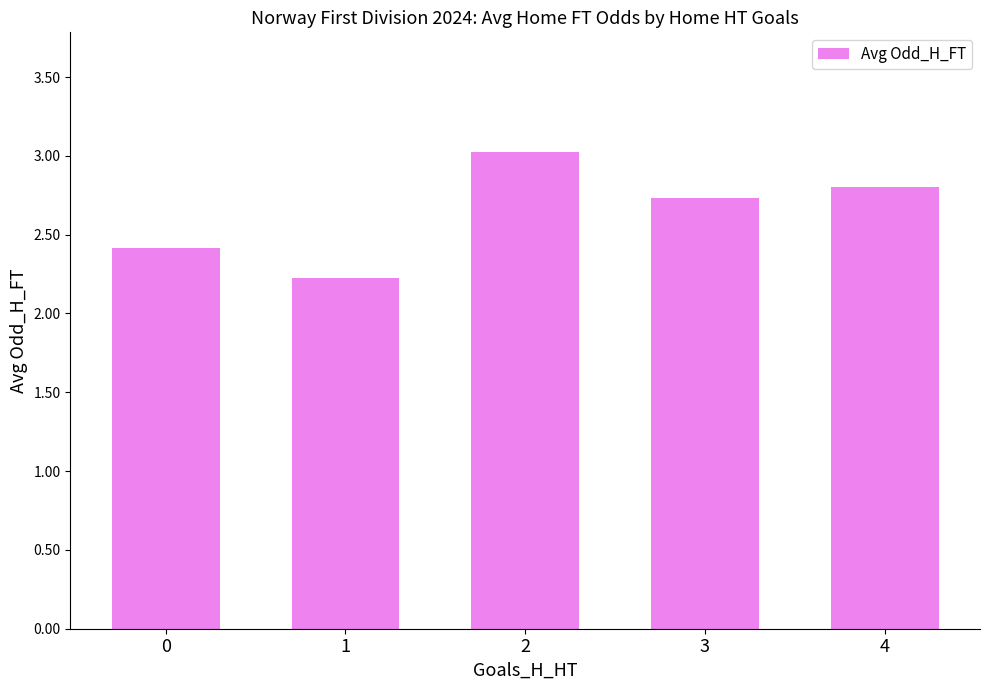

What is the value of the 4th bar from the left?

2.7